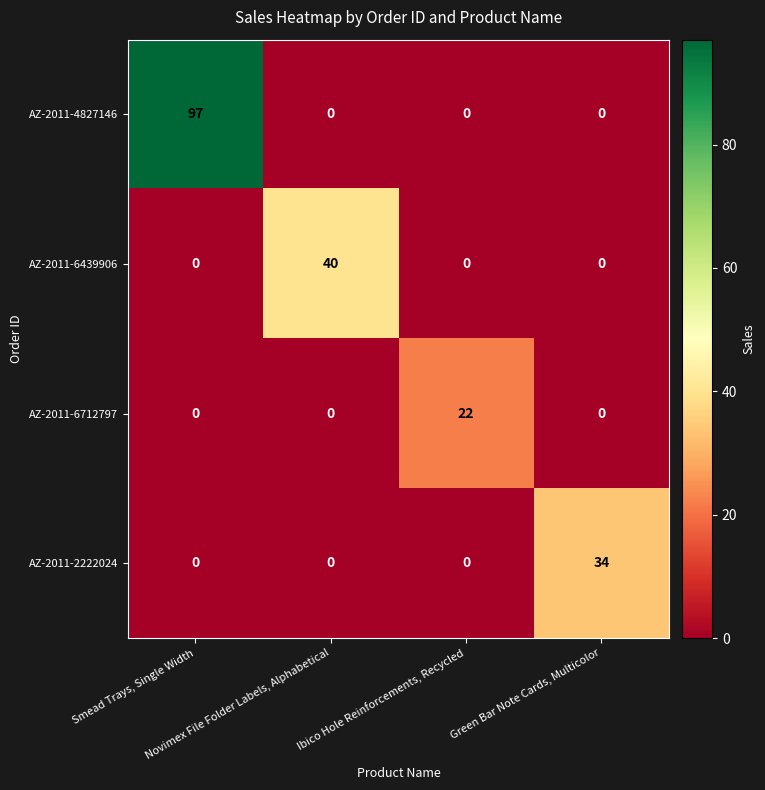

Which series has the largest total across all categories?

AZ-2011-4827146